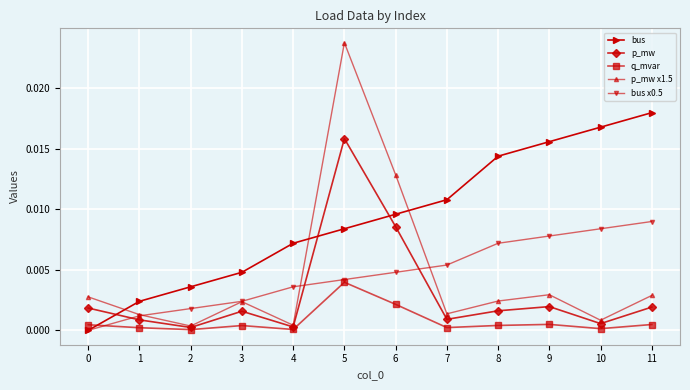

The value of p_mw at 4 is 0.0. True or false?

True